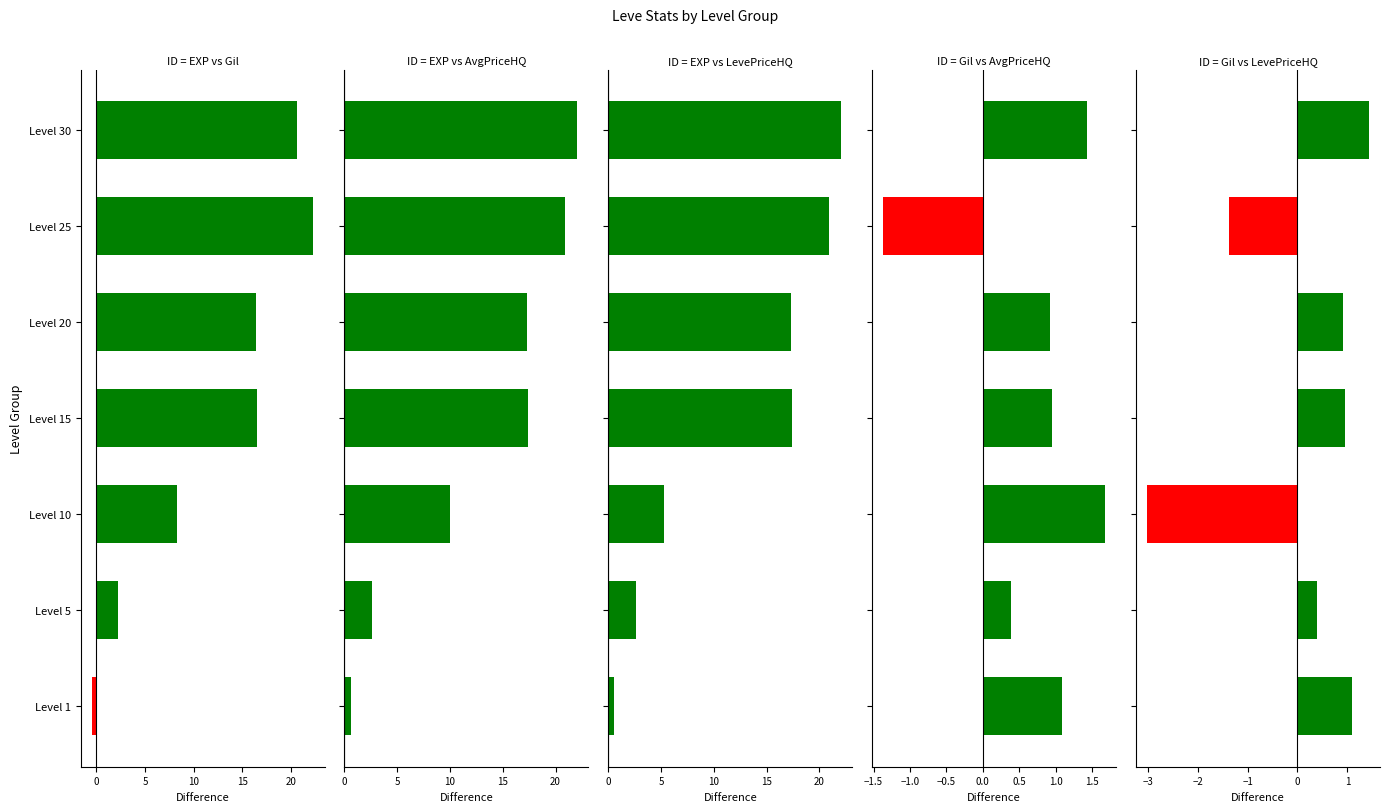

What is the difference between the maximum and minimum values in the Leve EXP (NQ) series?

22.8